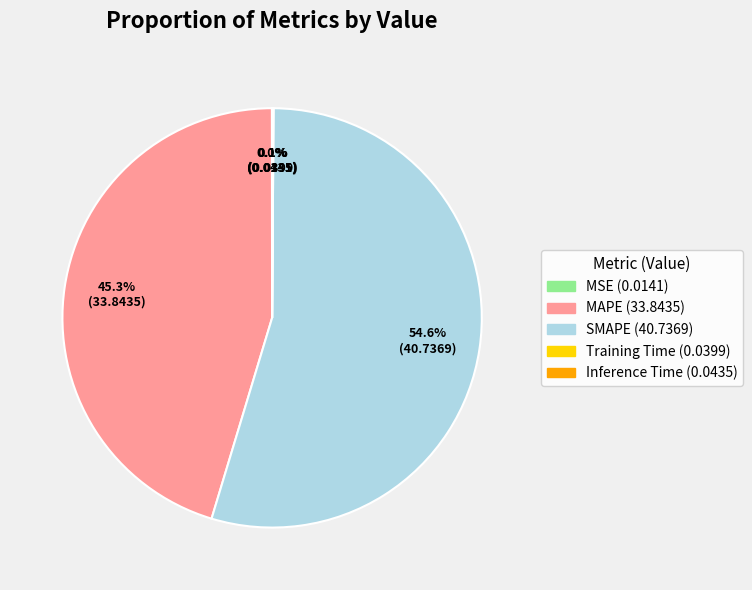

What is the largest slice in the pie chart?

SMAPE